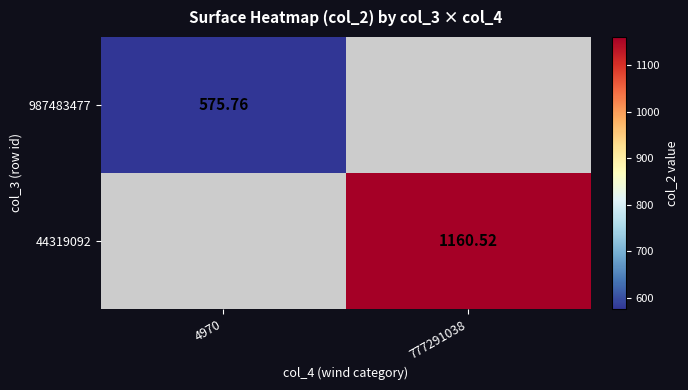

True or false: 44319092 has a value of 680.7 at 777291038.

False